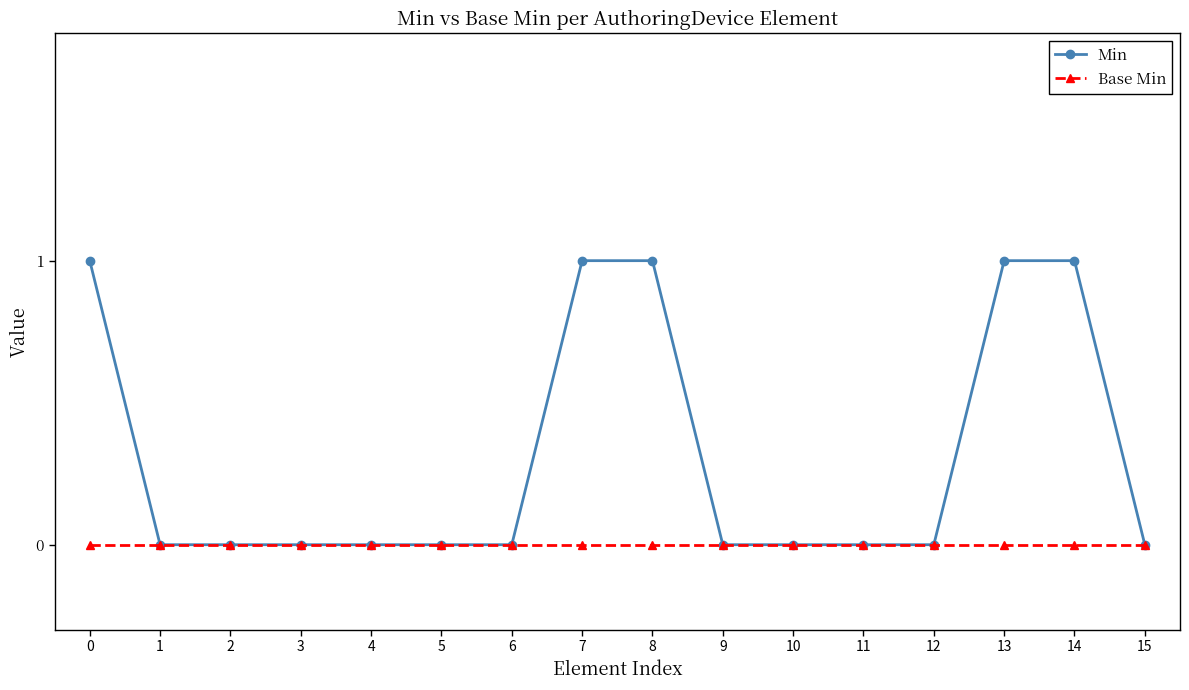

What are all the series names shown in the legend?

Min, Base Min